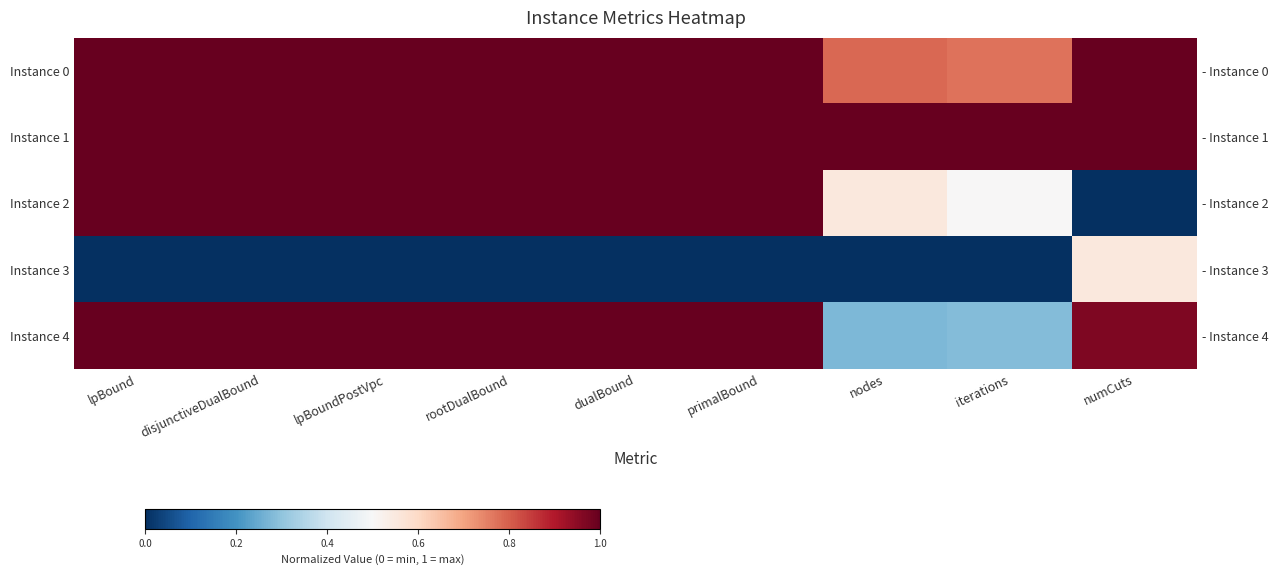

The Instance 1 series shows 1.0 at lpBound. True or false?

True